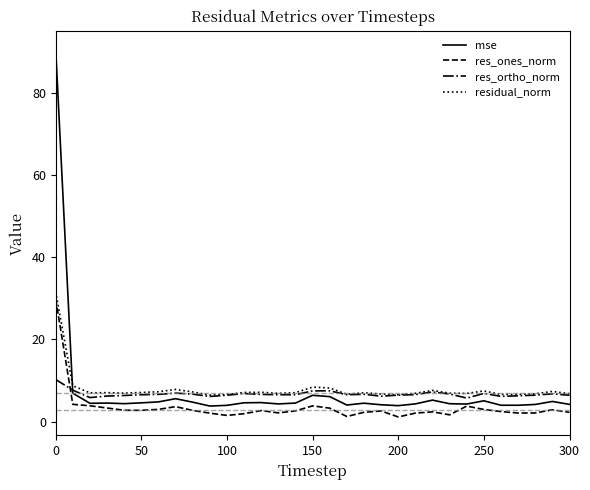

Which series has the widest spread of values?

mse